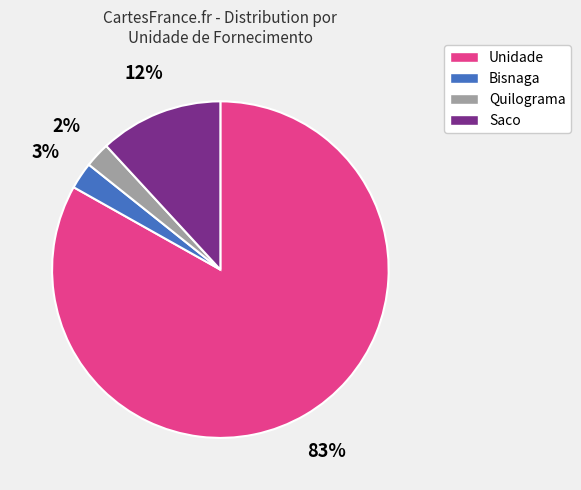

Does Unidade represent more than half of the total?

Yes